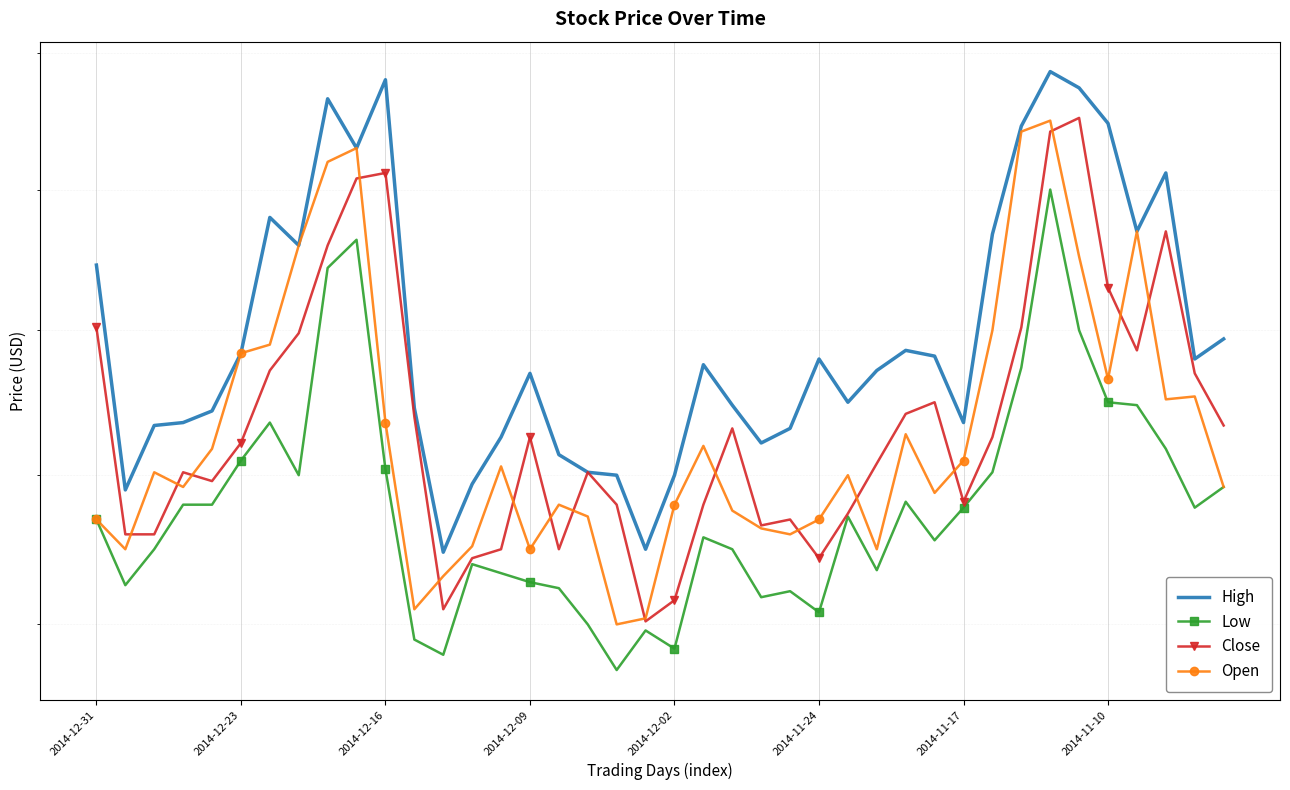

What is the maximum value shown in the chart?

18.4